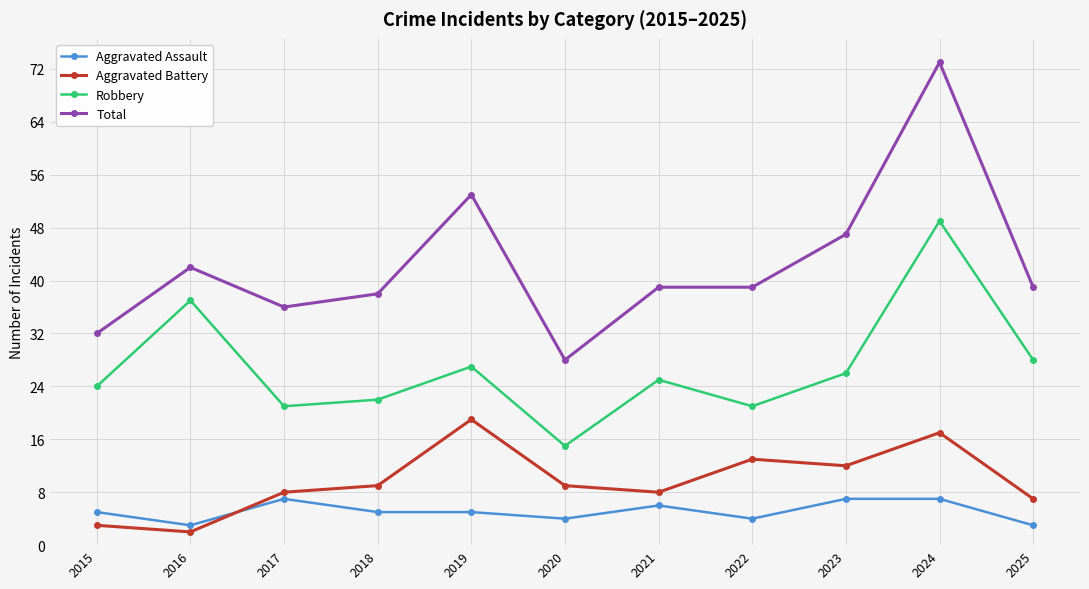

What is the total value across all series at 2018?

74